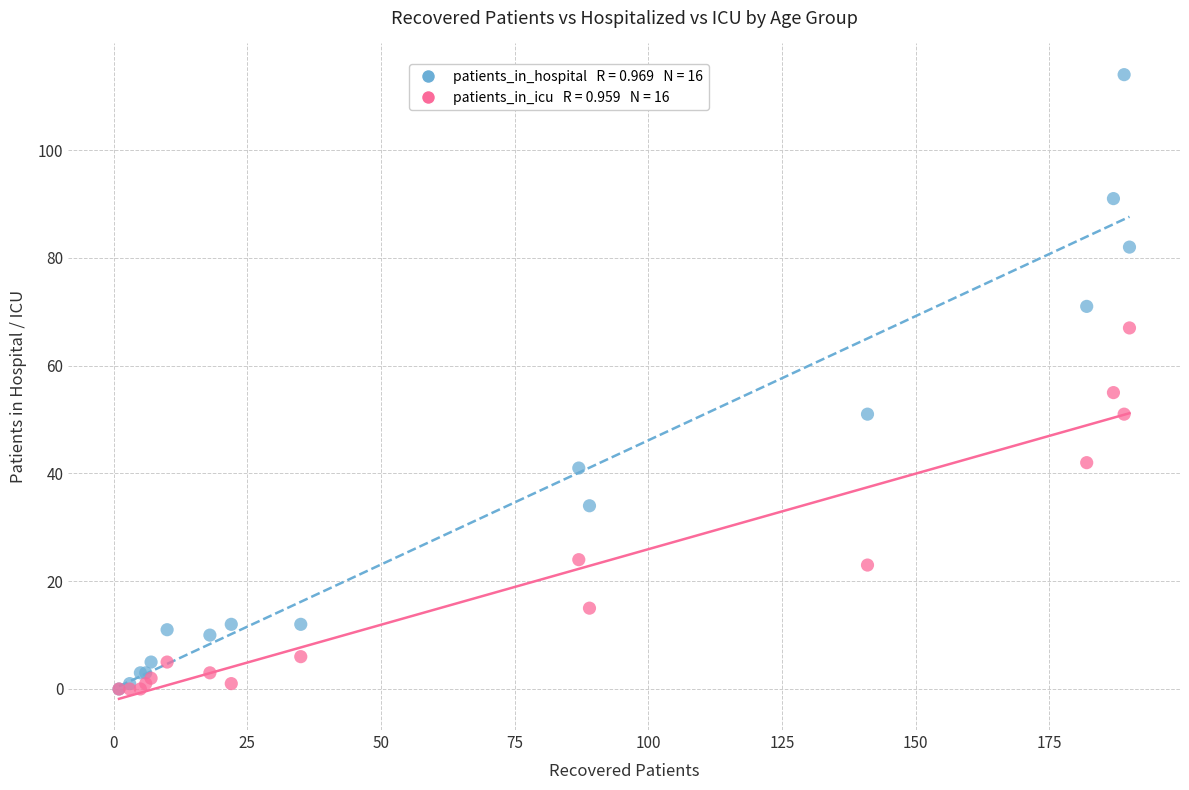

Across all series, what Y value is closest to 57?

55